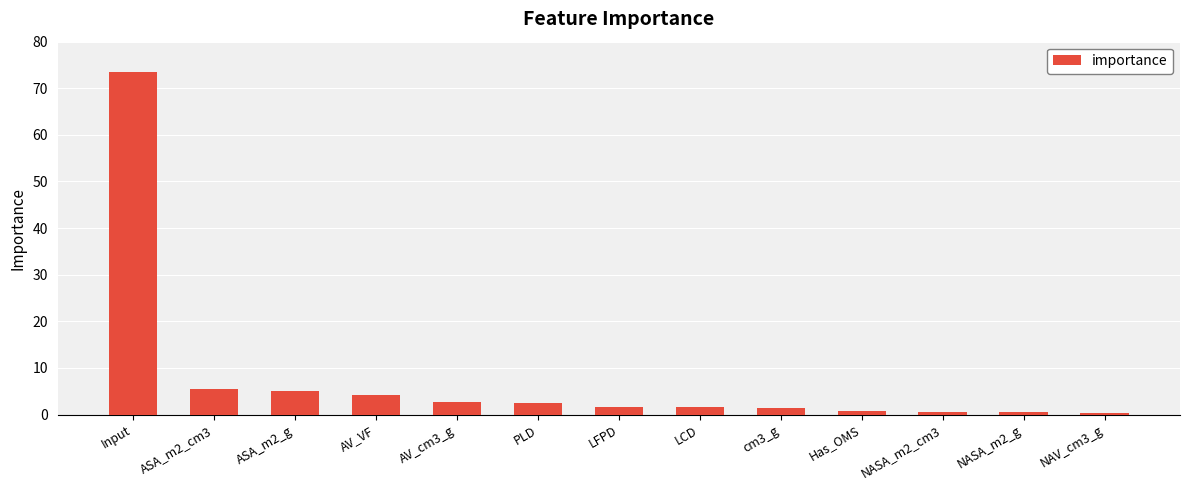

What is the sum of all values?

100.0